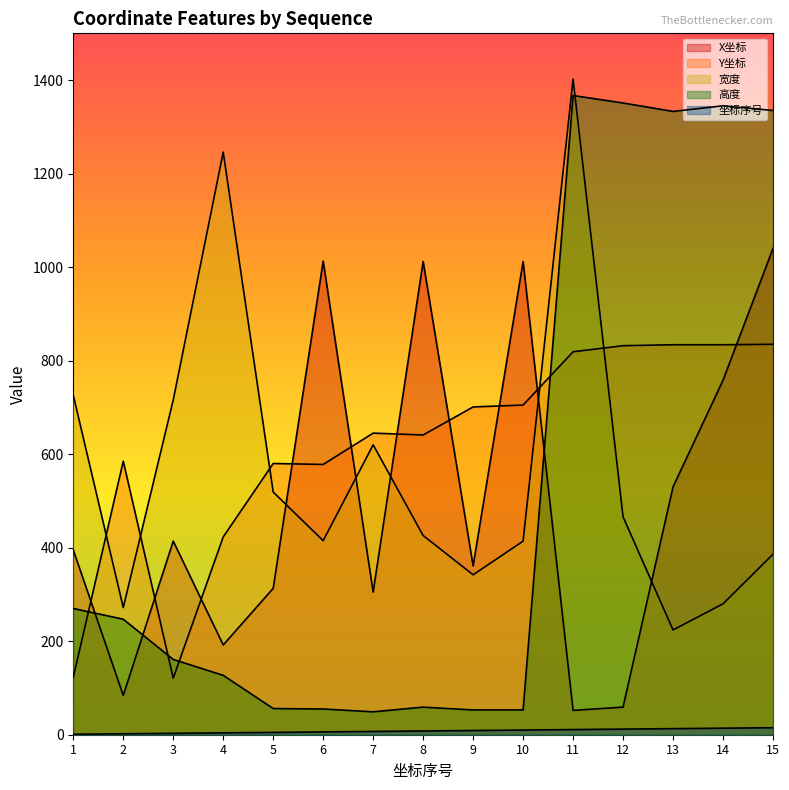

How many lines are shown in the chart?

5